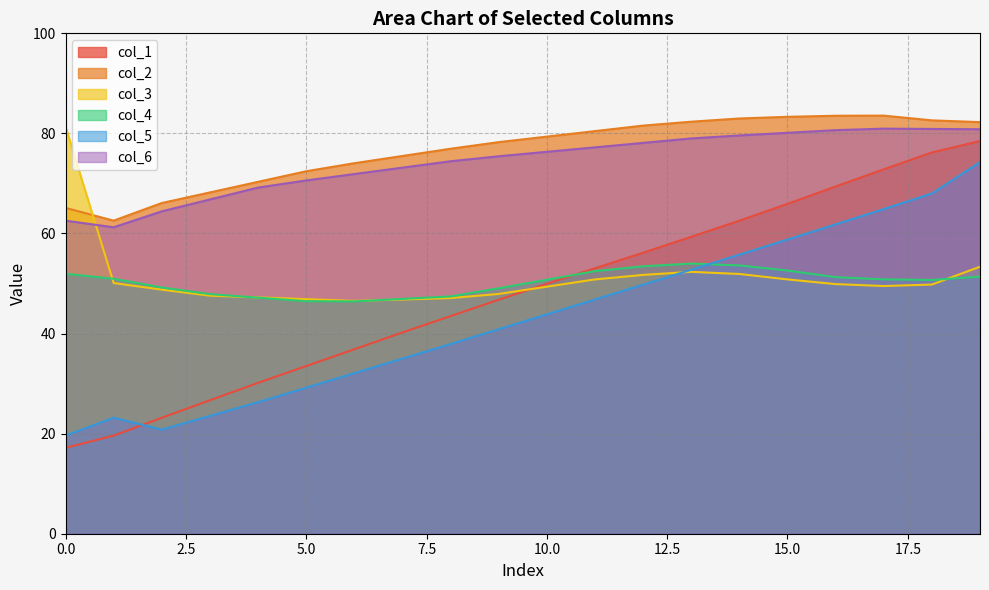

What are all the series names shown in the legend?

col_1, col_2, col_3, col_4, col_5, col_6